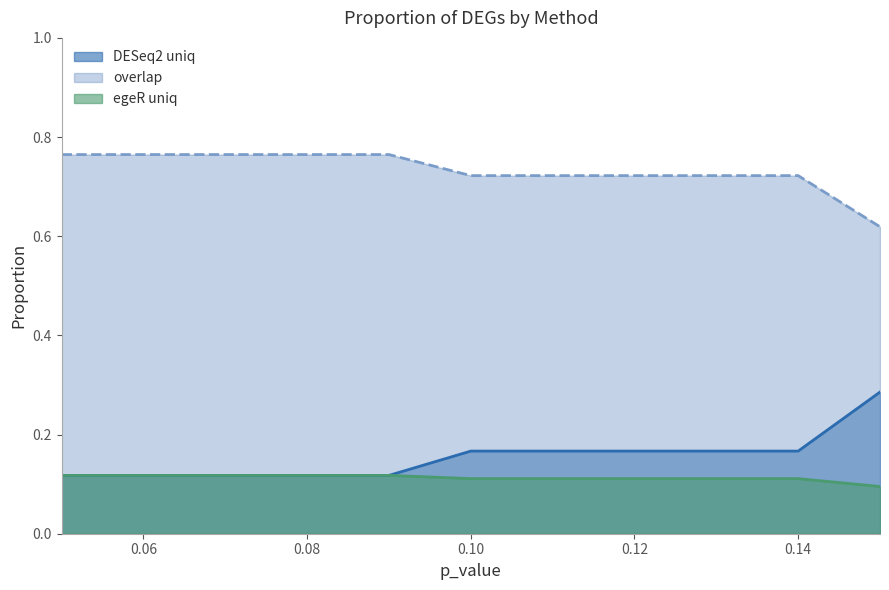

What value does the DESeq2 uniq series have at 0.13?

0.2